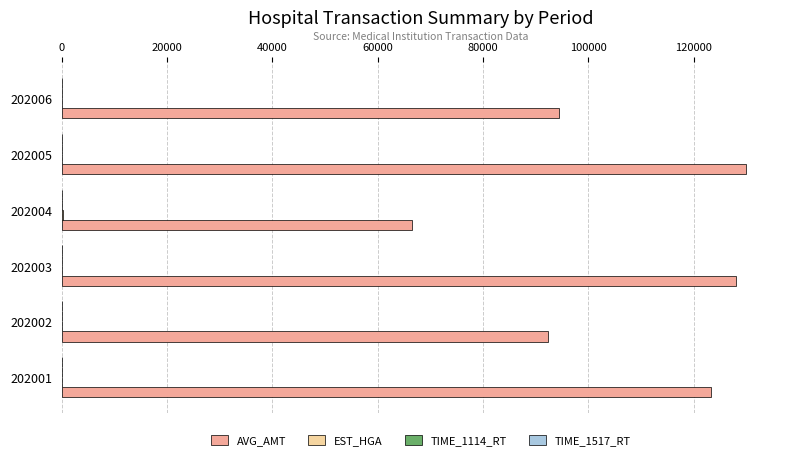

Which series changed the most between 202004 and 202005?

AVG_AMT